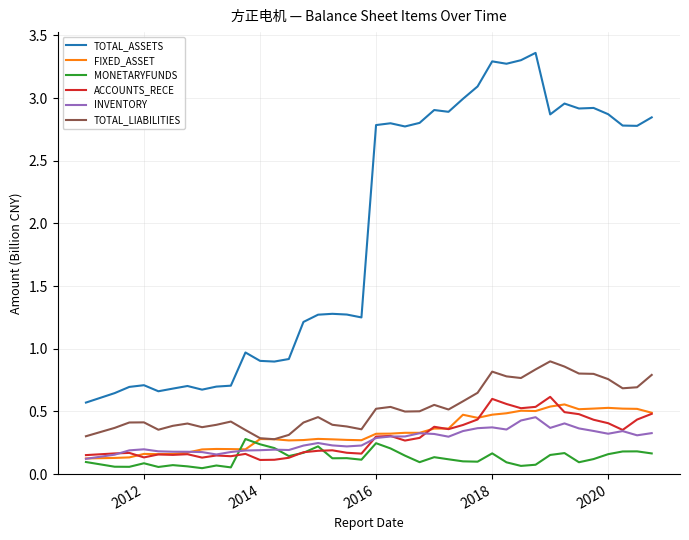

True or false: TOTAL_LIABILITIES and INVENTORY cross at least once.

False